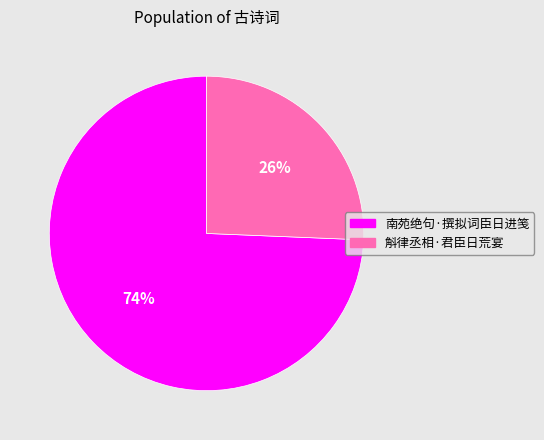

What is the smallest slice in the pie chart?

斛律丞相·君臣日荒宴